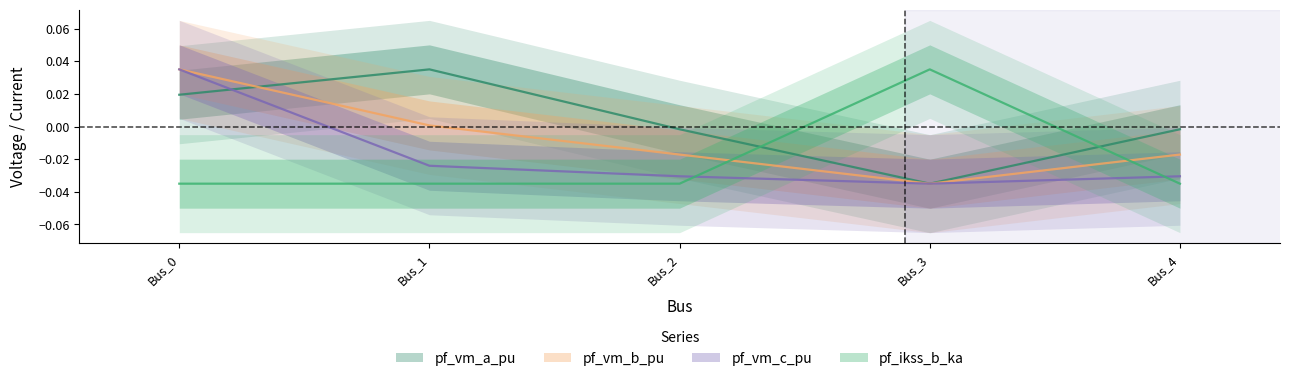

Is it true that pf_ikss_b_ka equals -0.0 at Bus_2?

False